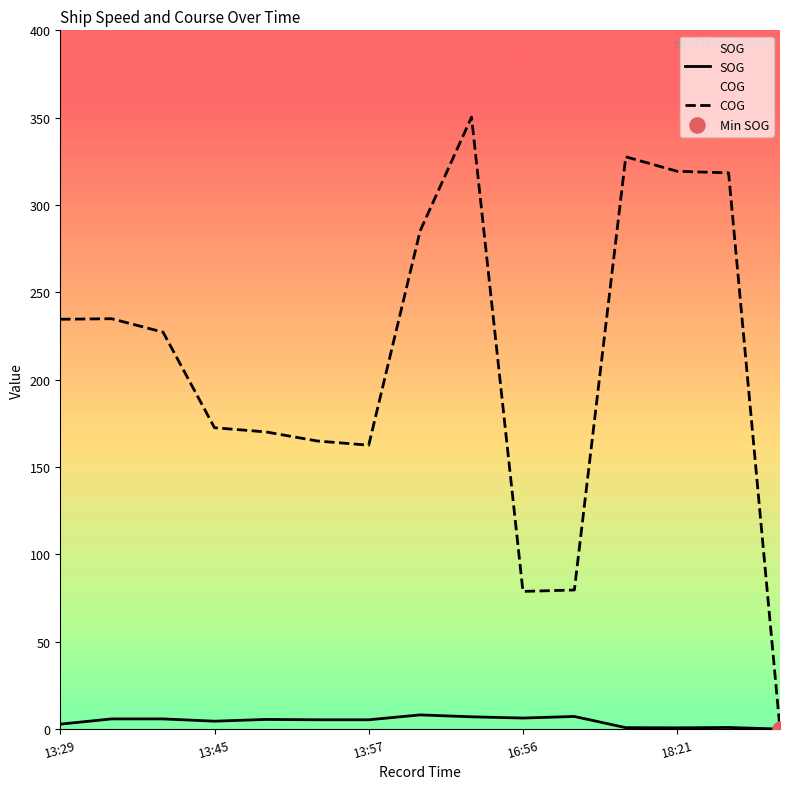

What are all the series names shown in the legend?

SOG, COG